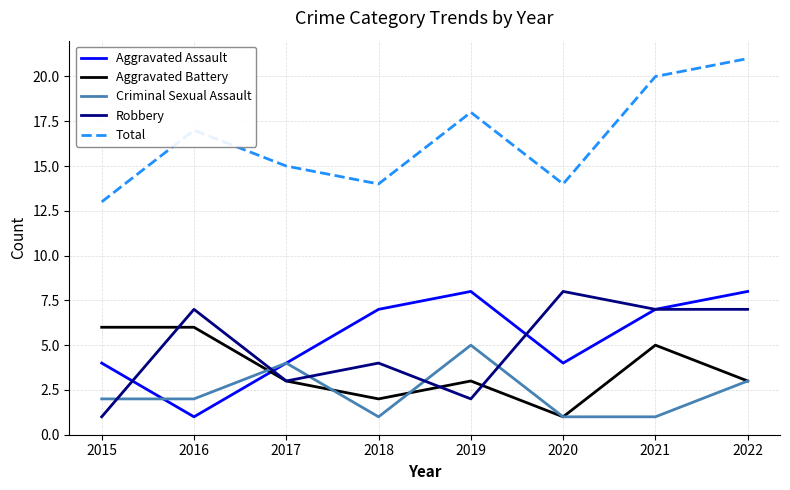

How many Robbery values are between 3 and 7?

5